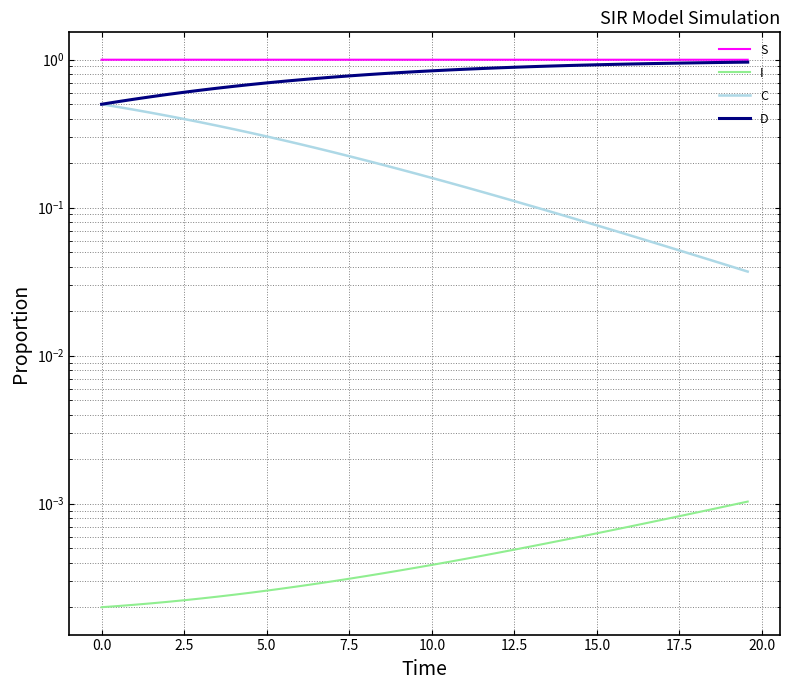

What is the total value across all series at 10.0?

2.0